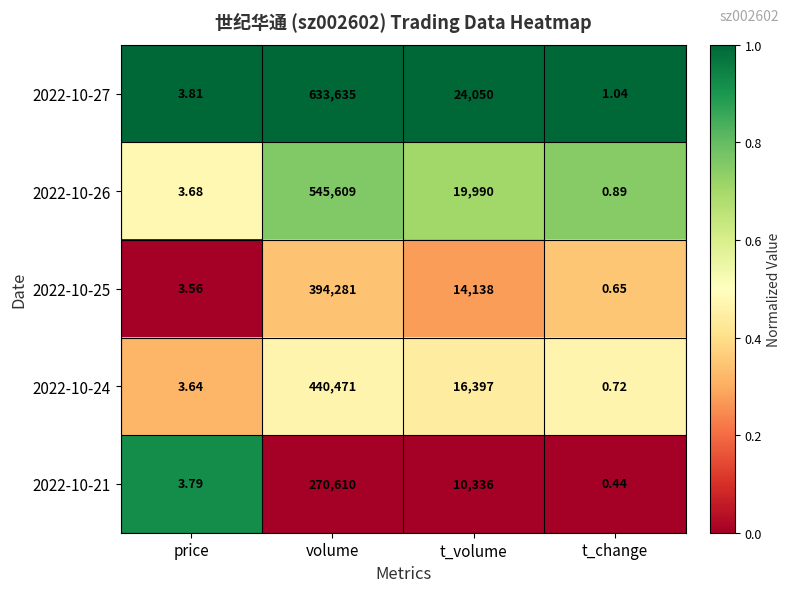

What is the total value across all series at price?

18.5